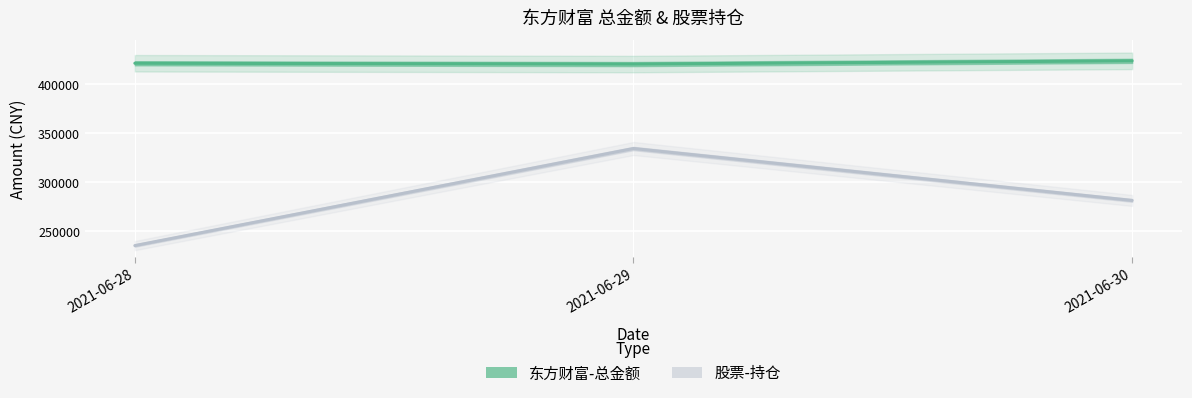

What is the value of the 股票-持仓 point at the 3rd from the left?

281291.0